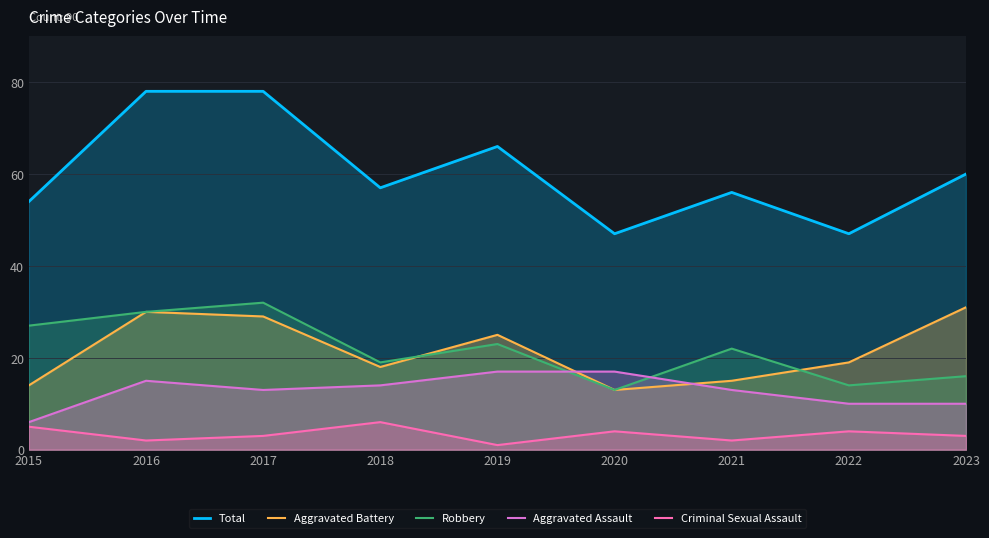

List the series in order of their peak value, lowest first.

Criminal Sexual Assault, Aggravated Assault, Aggravated Battery, Robbery, Total